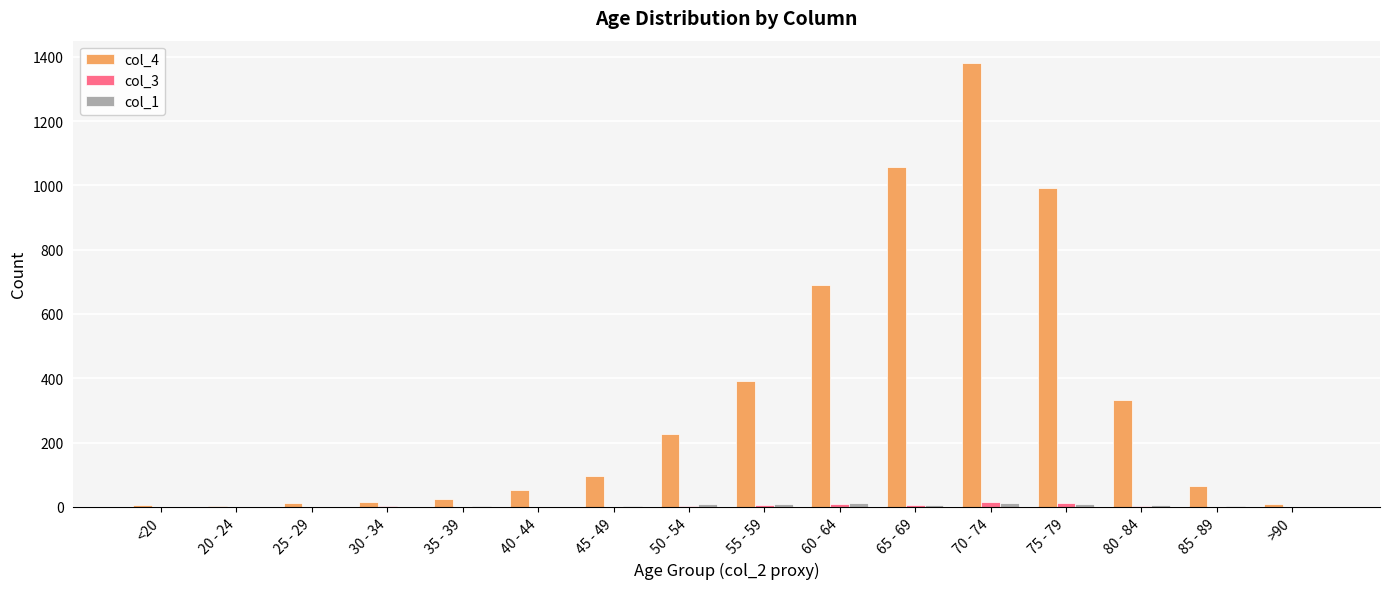

What is the maximum value shown in the chart?

1381